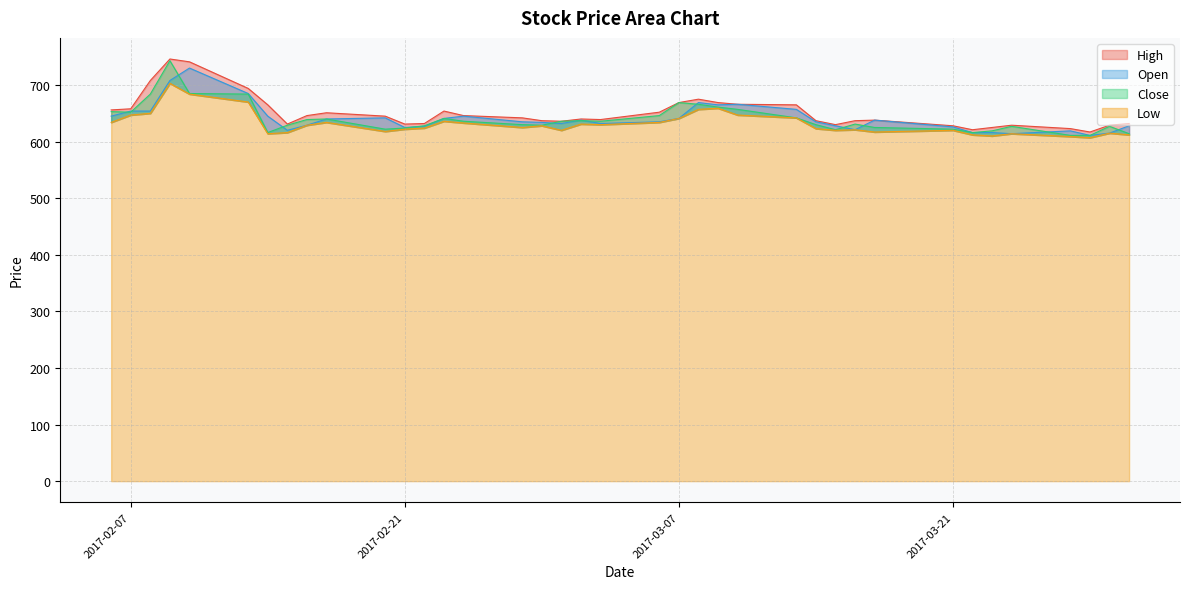

The value of Low at 34 is 328. True or false?

False